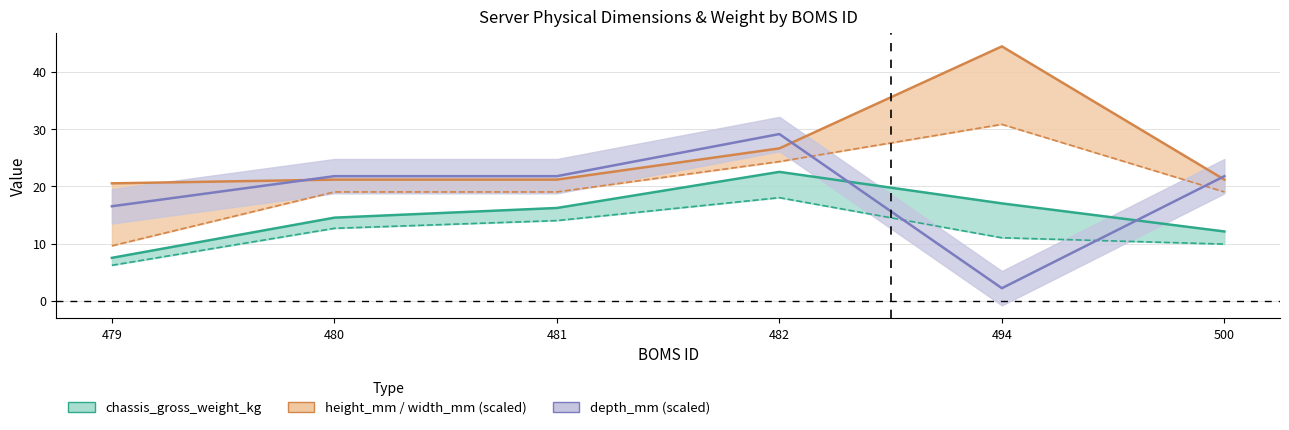

What is the difference between the second highest and second lowest values in the chassis_gross_weight_kg series?

4.9